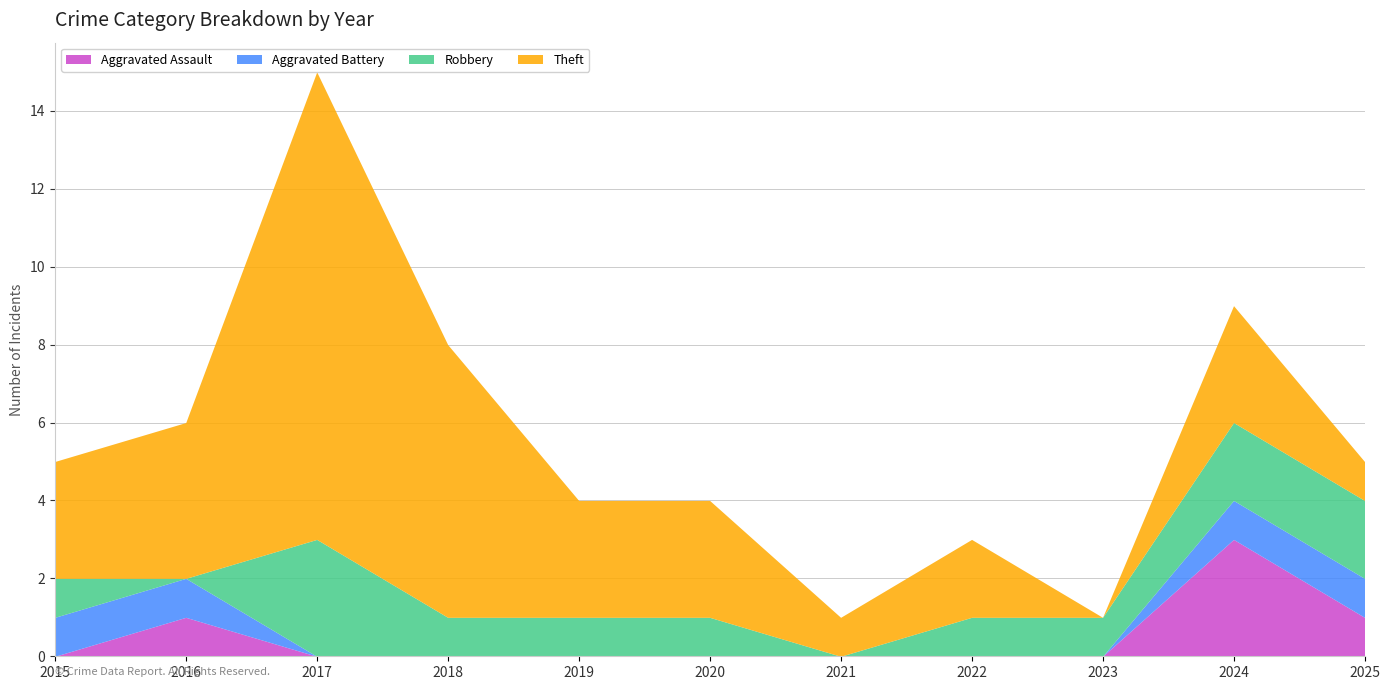

Reading left to right, list all the values displayed in this chart.

Aggravated Assault: 2015=0	2016=1	2017=0	2018=0	2019=0	2020=0	2021=0	2022=0	2023=0	2024=3	2025=1
Aggravated Battery: 2015=1	2016=1	2017=0	2018=0	2019=0	2020=0	2021=0	2022=0	2023=0	2024=1	2025=1
Robbery: 2015=1	2016=0	2017=3	2018=1	2019=1	2020=1	2021=0	2022=1	2023=1	2024=2	2025=2
Theft: 2015=3	2016=4	2017=12	2018=7	2019=3	2020=3	2021=1	2022=2	2023=0	2024=3	2025=1